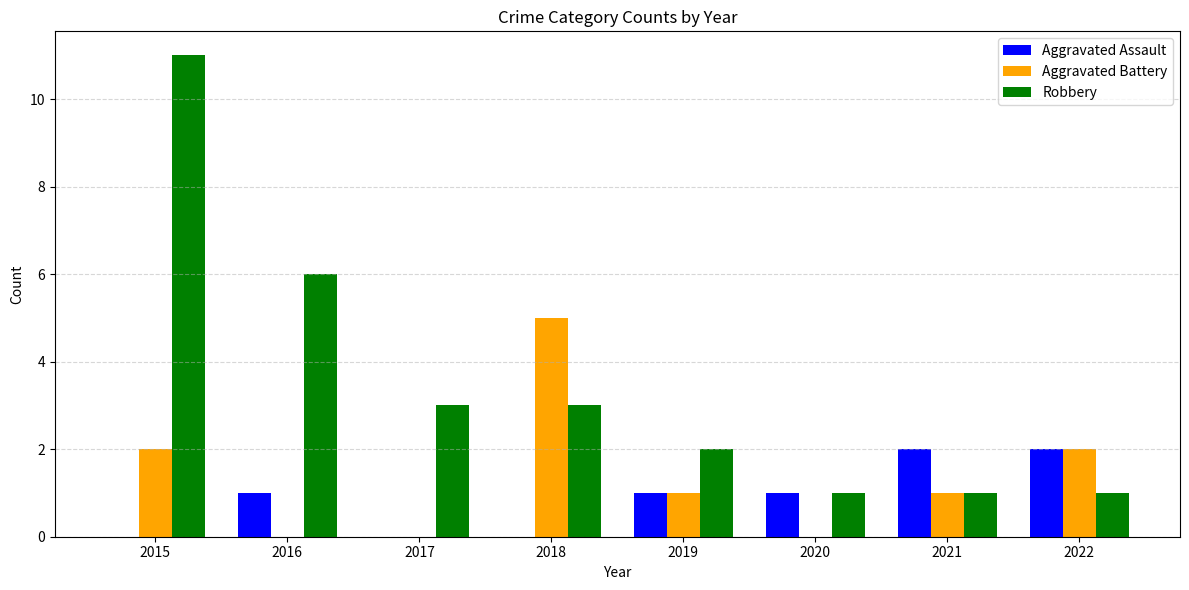

Reading left to right, list all the values displayed in this chart.

Aggravated Assault: 2015=0	2016=1	2017=0	2018=0	2019=1	2020=1	2021=2	2022=2
Aggravated Battery: 2015=2	2016=0	2017=0	2018=5	2019=1	2020=0	2021=1	2022=2
Robbery: 2015=11	2016=6	2017=3	2018=3	2019=2	2020=1	2021=1	2022=1